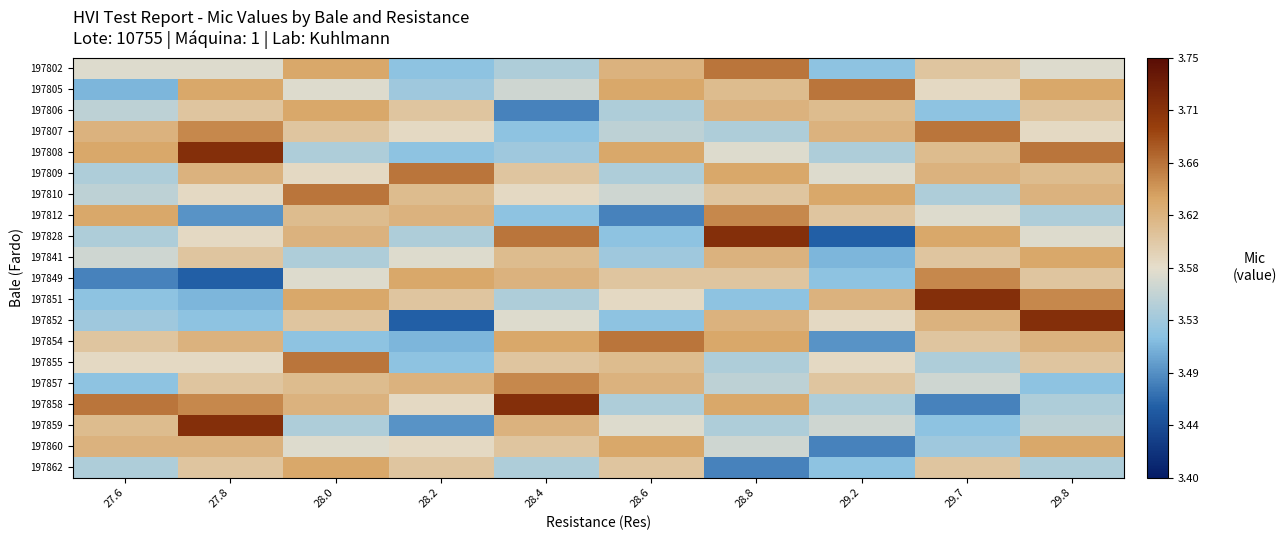

Reading left to right, what are all the values shown in this chart?

197802: 27.6=3.6	27.8=3.6	28.0=3.6	28.2=3.5	28.4=3.5	28.6=3.6	28.8=3.7	29.2=3.5	29.7=3.6	29.8=3.6
197805: 27.6=3.5	27.8=3.6	28.0=3.6	28.2=3.5	28.4=3.6	28.6=3.6	28.8=3.6	29.2=3.7	29.7=3.6	29.8=3.6
197806: 27.6=3.5	27.8=3.6	28.0=3.6	28.2=3.6	28.4=3.5	28.6=3.5	28.8=3.6	29.2=3.6	29.7=3.5	29.8=3.6
197807: 27.6=3.6	27.8=3.6	28.0=3.6	28.2=3.6	28.4=3.5	28.6=3.5	28.8=3.5	29.2=3.6	29.7=3.7	29.8=3.6
197808: 27.6=3.6	27.8=3.7	28.0=3.5	28.2=3.5	28.4=3.5	28.6=3.6	28.8=3.6	29.2=3.5	29.7=3.6	29.8=3.7
197809: 27.6=3.5	27.8=3.6	28.0=3.6	28.2=3.7	28.4=3.6	28.6=3.5	28.8=3.6	29.2=3.6	29.7=3.6	29.8=3.6
197810: 27.6=3.5	27.8=3.6	28.0=3.7	28.2=3.6	28.4=3.6	28.6=3.6	28.8=3.6	29.2=3.6	29.7=3.5	29.8=3.6
197812: 27.6=3.6	27.8=3.5	28.0=3.6	28.2=3.6	28.4=3.5	28.6=3.5	28.8=3.6	29.2=3.6	29.7=3.6	29.8=3.5
197828: 27.6=3.5	27.8=3.6	28.0=3.6	28.2=3.5	28.4=3.7	28.6=3.5	28.8=3.7	29.2=3.5	29.7=3.6	29.8=3.6
197841: 27.6=3.6	27.8=3.6	28.0=3.5	28.2=3.6	28.4=3.6	28.6=3.5	28.8=3.6	29.2=3.5	29.7=3.6	29.8=3.6
197849: 27.6=3.5	27.8=3.5	28.0=3.6	28.2=3.6	28.4=3.6	28.6=3.6	28.8=3.6	29.2=3.5	29.7=3.6	29.8=3.6
197851: 27.6=3.5	27.8=3.5	28.0=3.6	28.2=3.6	28.4=3.5	28.6=3.6	28.8=3.5	29.2=3.6	29.7=3.7	29.8=3.6
197852: 27.6=3.5	27.8=3.5	28.0=3.6	28.2=3.5	28.4=3.6	28.6=3.5	28.8=3.6	29.2=3.6	29.7=3.6	29.8=3.7
197854: 27.6=3.6	27.8=3.6	28.0=3.5	28.2=3.5	28.4=3.6	28.6=3.7	28.8=3.6	29.2=3.5	29.7=3.6	29.8=3.6
197855: 27.6=3.6	27.8=3.6	28.0=3.7	28.2=3.5	28.4=3.6	28.6=3.6	28.8=3.5	29.2=3.6	29.7=3.5	29.8=3.6
197857: 27.6=3.5	27.8=3.6	28.0=3.6	28.2=3.6	28.4=3.6	28.6=3.6	28.8=3.5	29.2=3.6	29.7=3.6	29.8=3.5
197858: 27.6=3.7	27.8=3.6	28.0=3.6	28.2=3.6	28.4=3.7	28.6=3.5	28.8=3.6	29.2=3.5	29.7=3.5	29.8=3.5
197859: 27.6=3.6	27.8=3.7	28.0=3.5	28.2=3.5	28.4=3.6	28.6=3.6	28.8=3.5	29.2=3.6	29.7=3.5	29.8=3.5
197860: 27.6=3.6	27.8=3.6	28.0=3.6	28.2=3.6	28.4=3.6	28.6=3.6	28.8=3.6	29.2=3.5	29.7=3.5	29.8=3.6
197862: 27.6=3.5	27.8=3.6	28.0=3.6	28.2=3.6	28.4=3.5	28.6=3.6	28.8=3.5	29.2=3.5	29.7=3.6	29.8=3.5